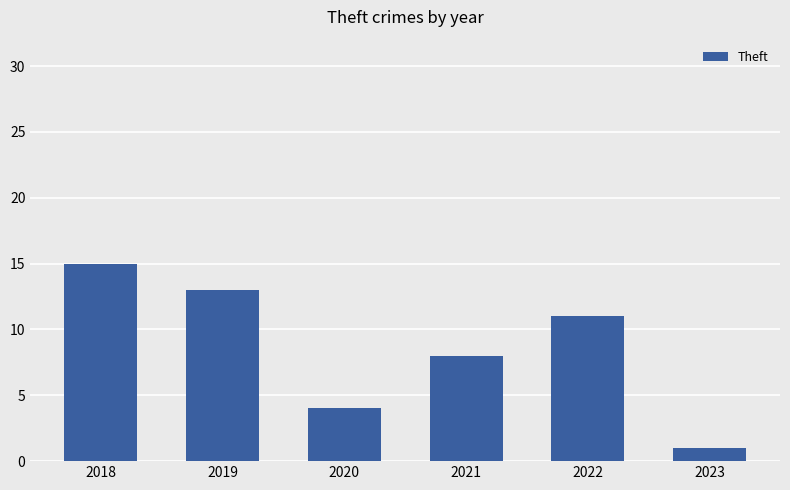

The value at 2020 is 4. True or false?

True